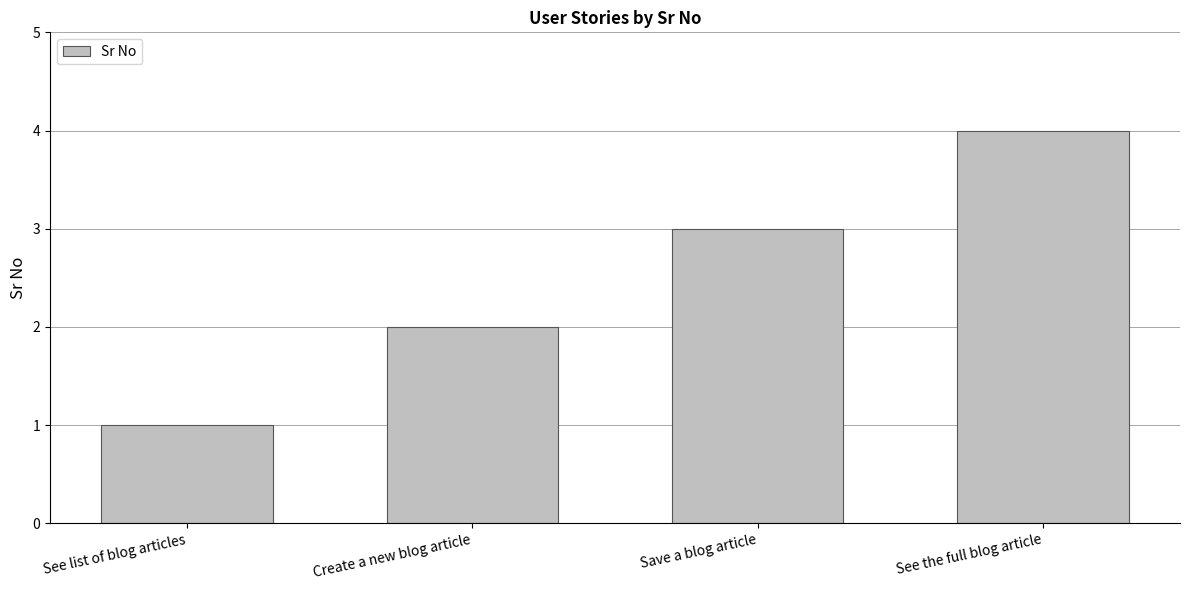

What is the sum of the values at See the full blog article and Create a new blog article?

6